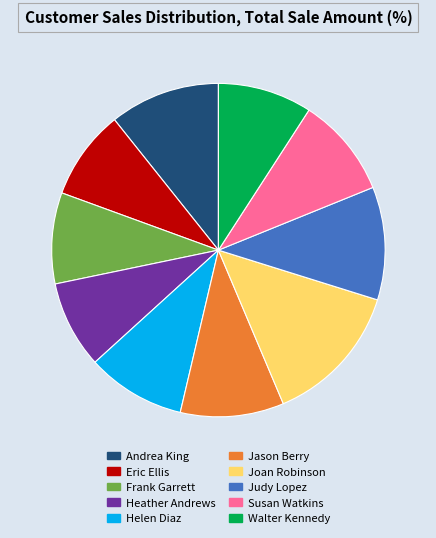

Is the sum of Susan Watkins and Jason Berry greater than half?

No